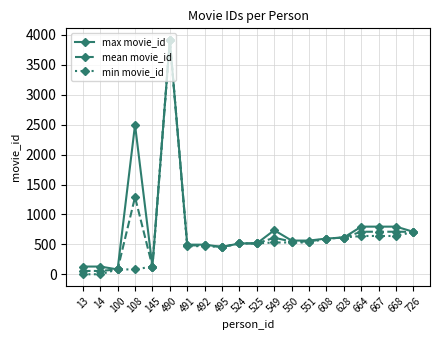

What is the value of the mean movie_id point at the 8th from the left?

483.5